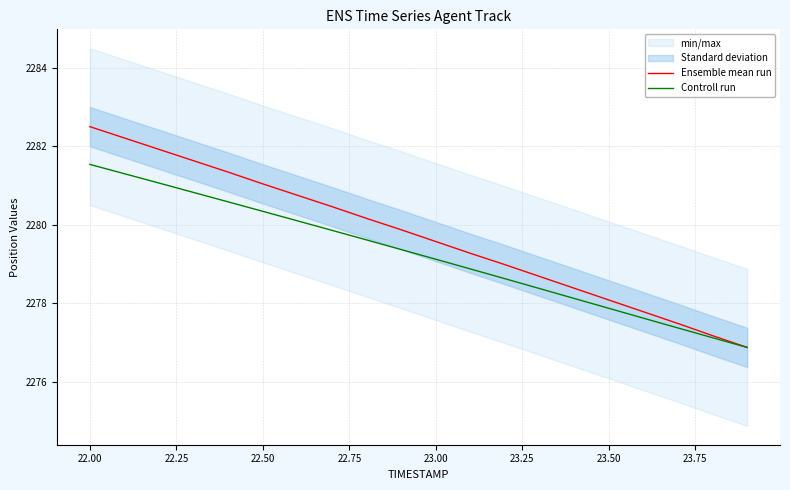

True or false: Ensemble mean run and Controll run cross at least once.

False